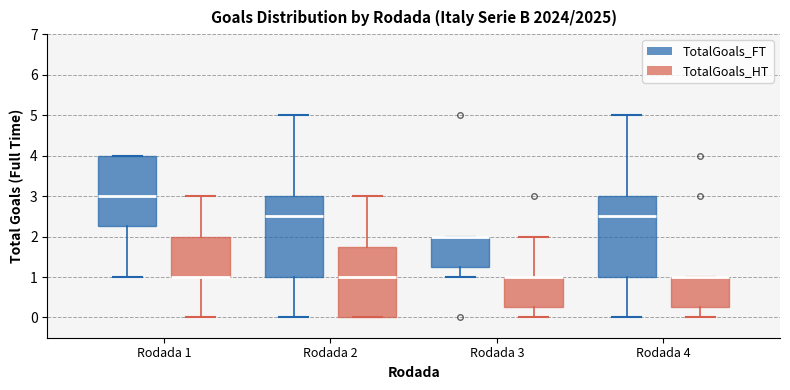

Where is the upper edge of the box for Rodada 4 (TotalGoals_FT) on the y-axis? The values are not printed on the chart, so give them approximately, as read against the axis.

3.0